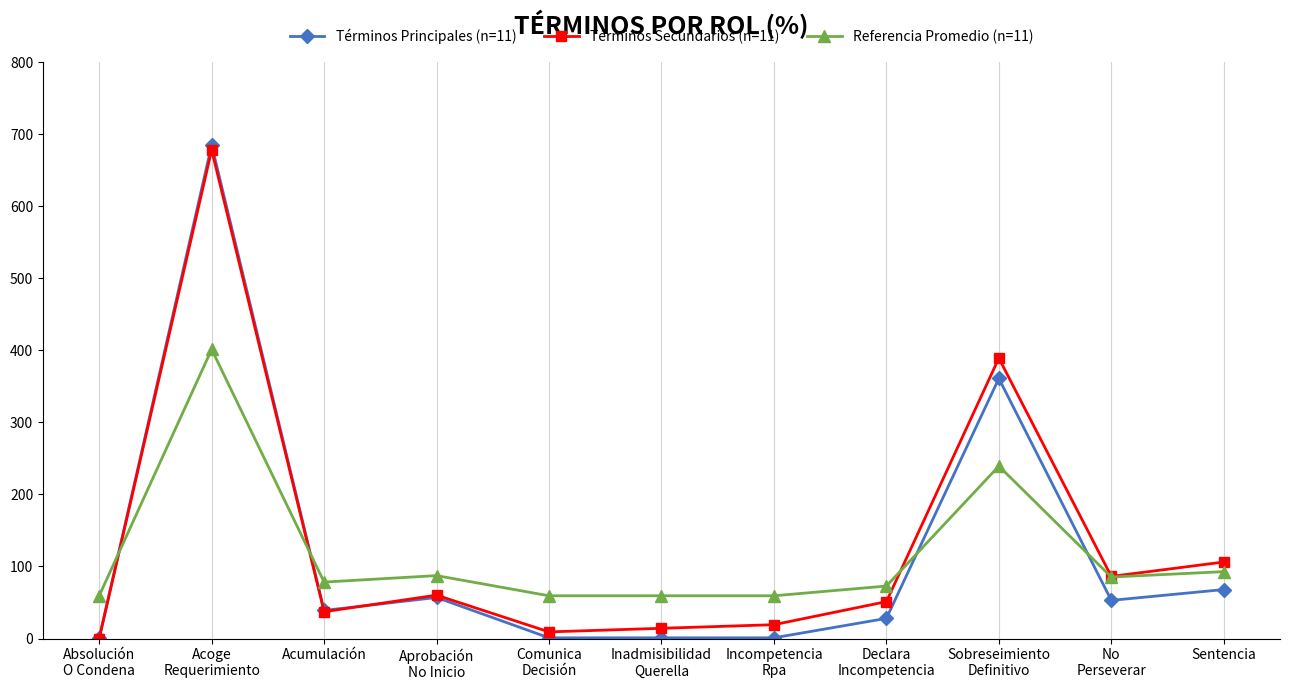

True or false: Términos Principales (n=11) has a value of 53.0 at No
Perseverar.

True